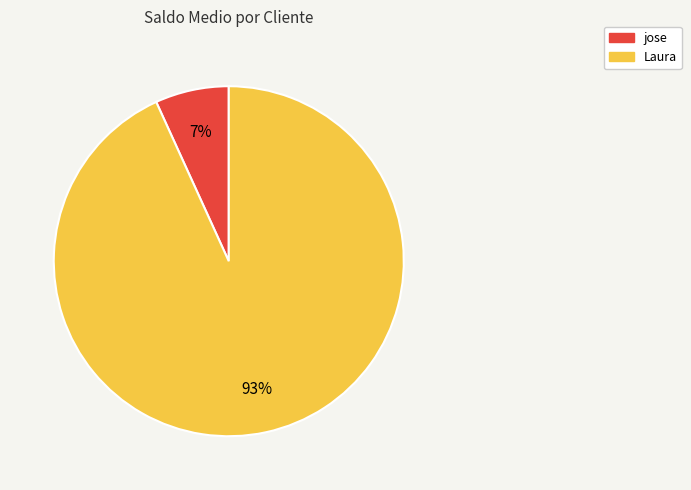

Which slice is the largest?

Laura